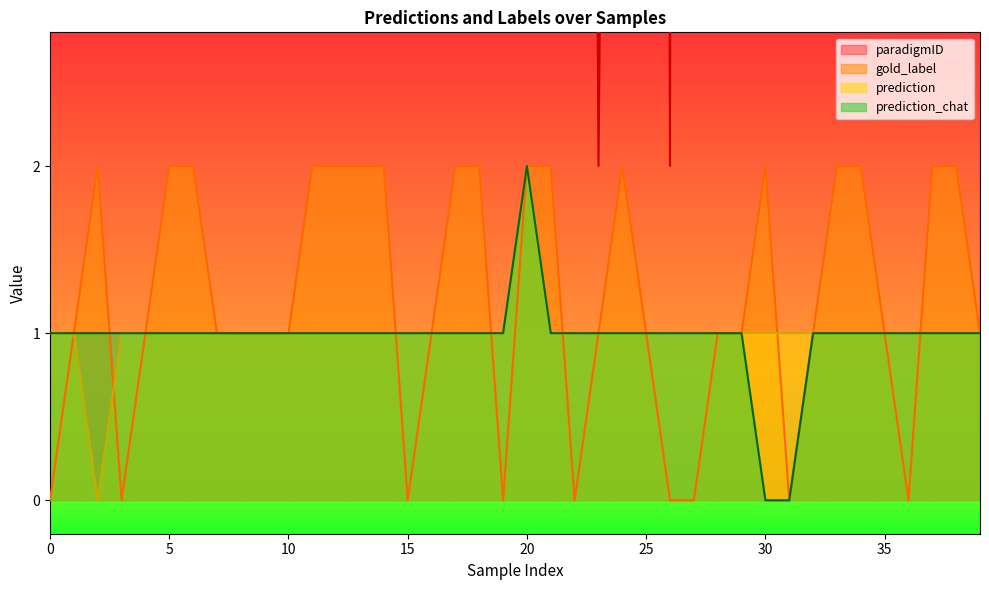

Which category has the highest value in the prediction series?

20